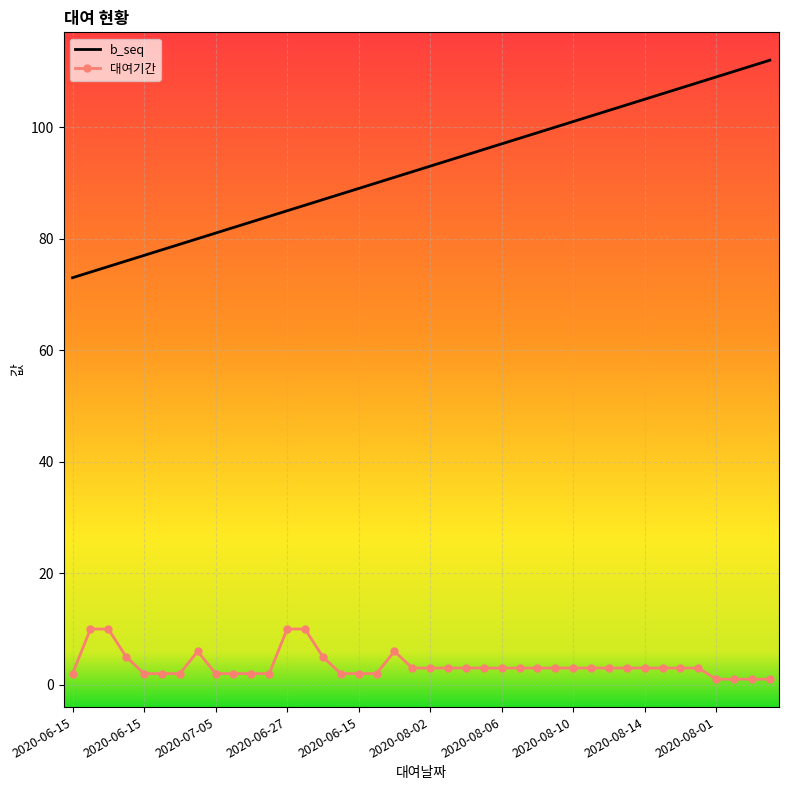

What is the difference between the maximum and minimum values in the 대여기간 series?

9